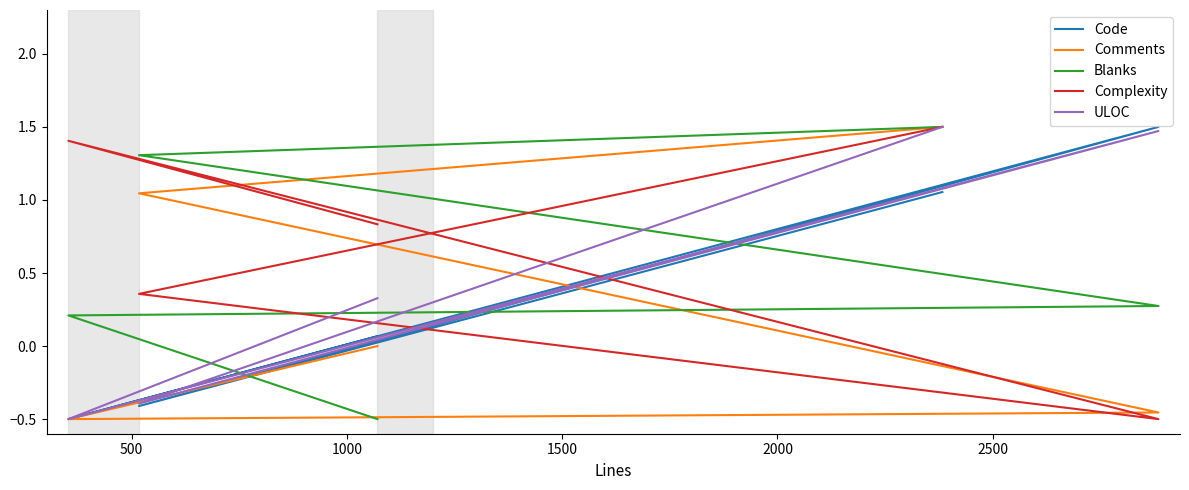

After their last crossing, which series has the higher values: Code or Complexity?

Complexity